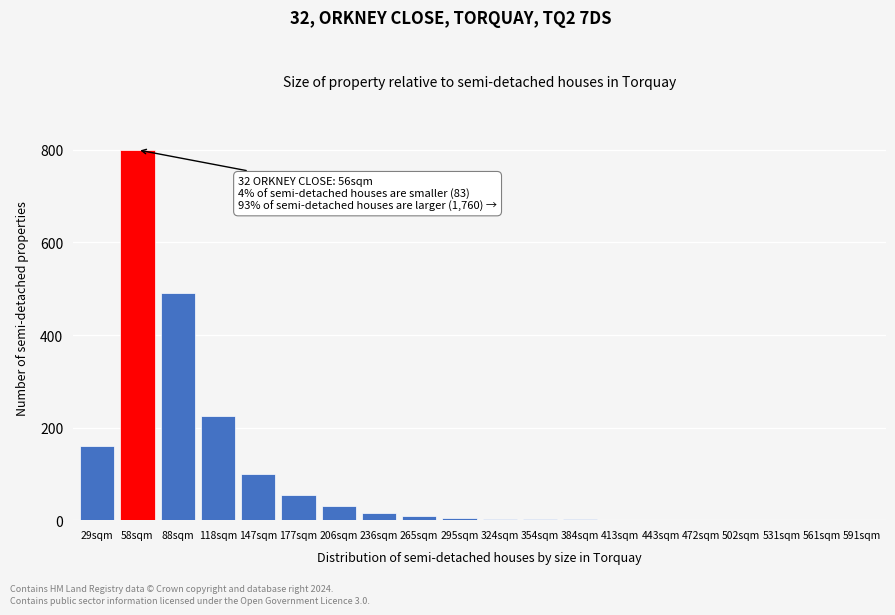

The value at 206sqm is 30. True or false?

True